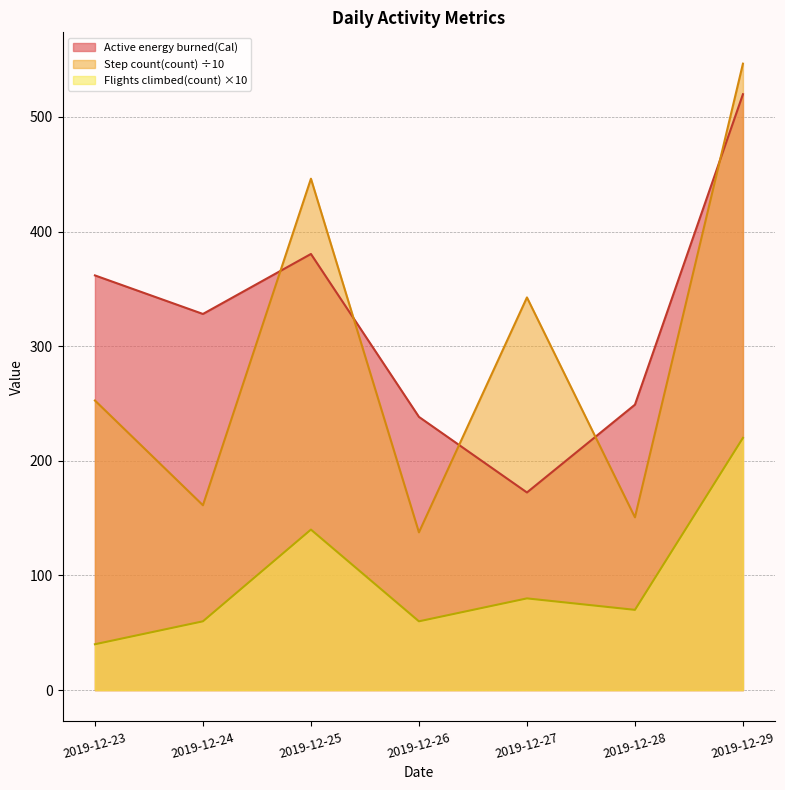

At which category does Step count(count) reach its first local peak?

2019-12-25